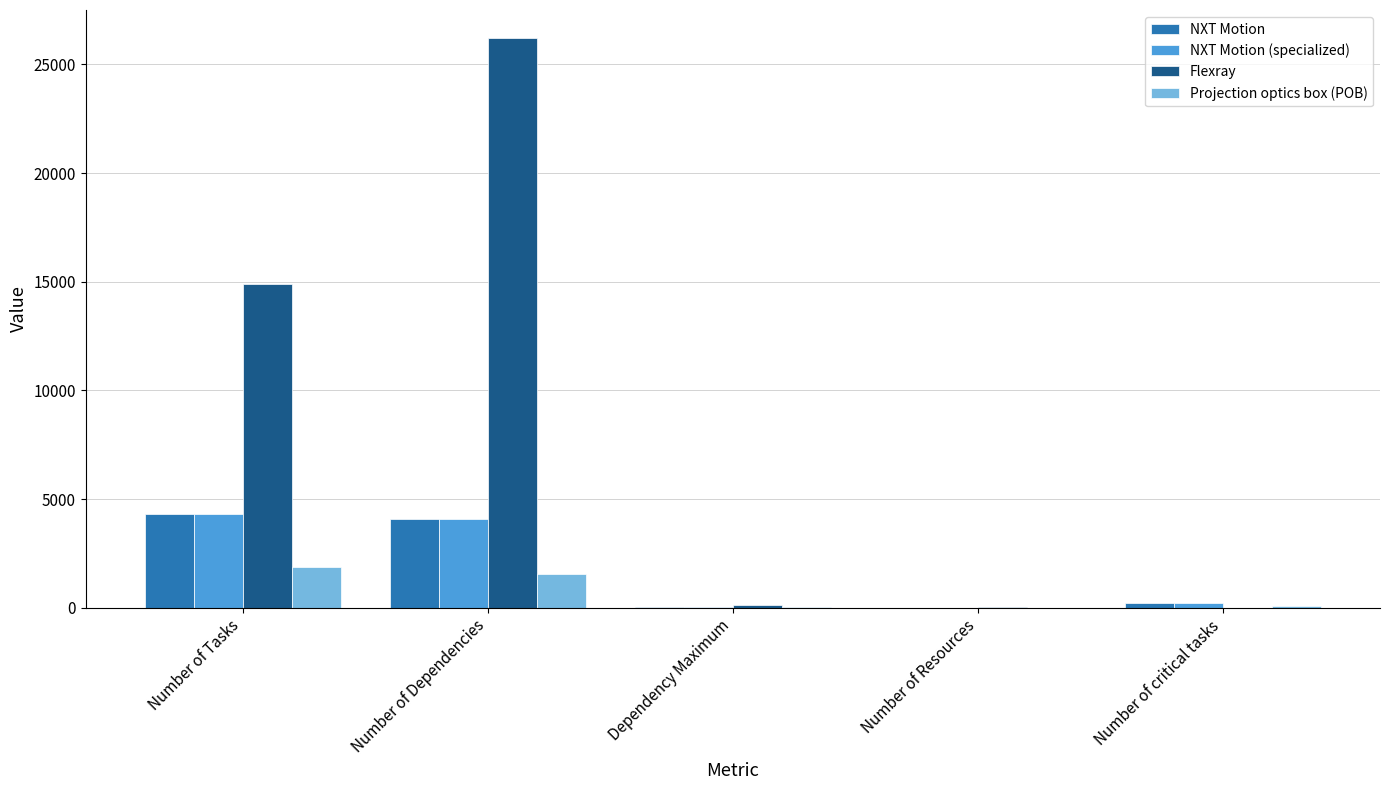

How many categories are shown in the chart?

5